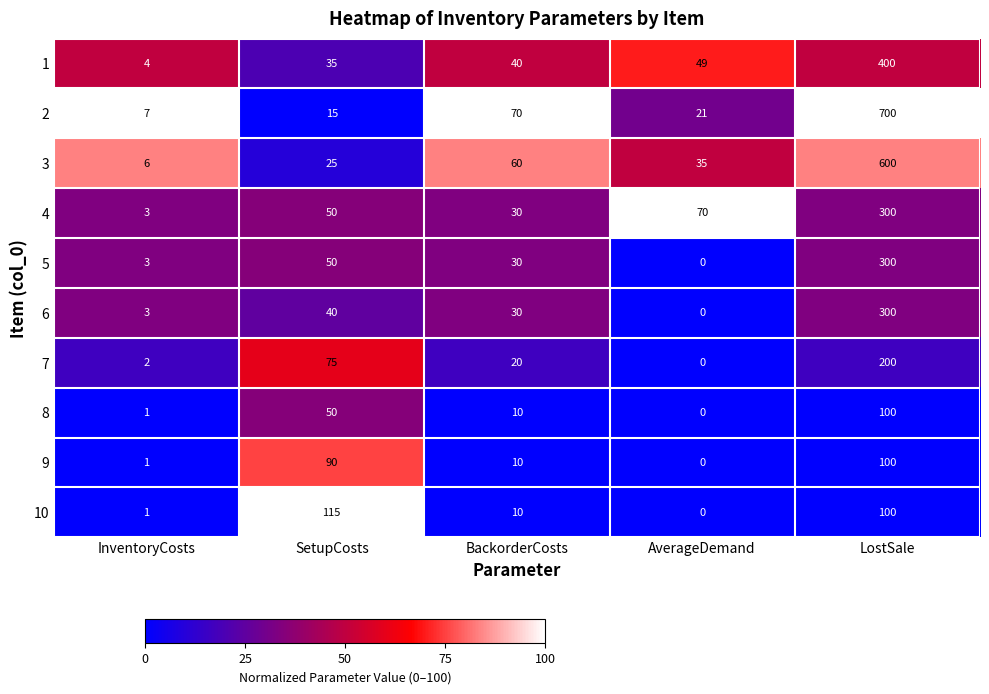

What is the difference between the 7 values at LostSale and SetupCosts?

125